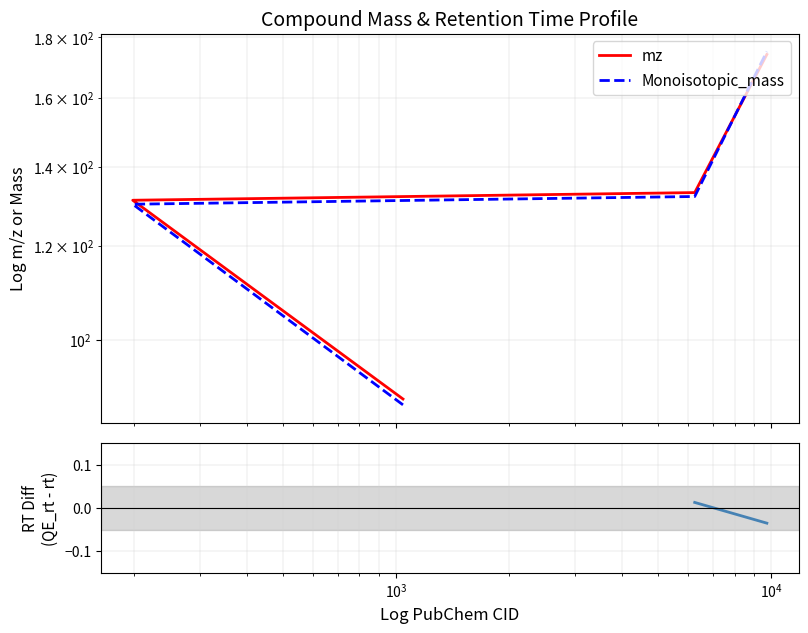

True or false: QE_rt - rt has more than 2 points higher than both neighbors.

False